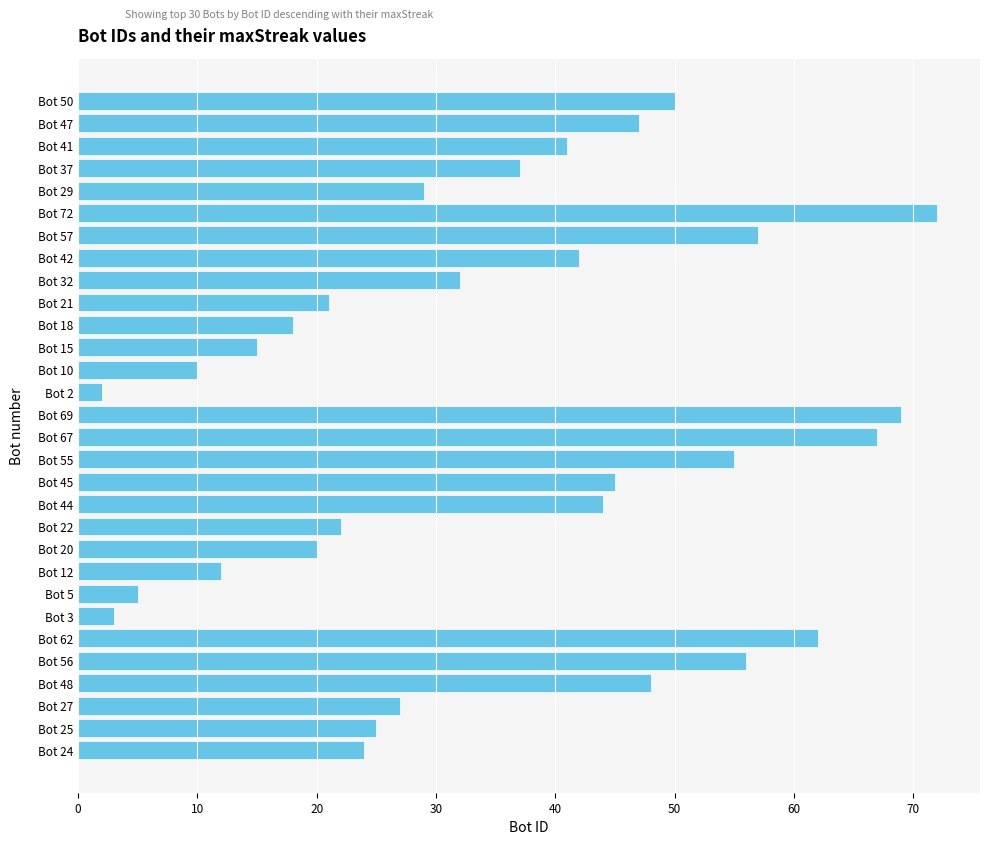

What is the difference between the maximum and minimum values?

70